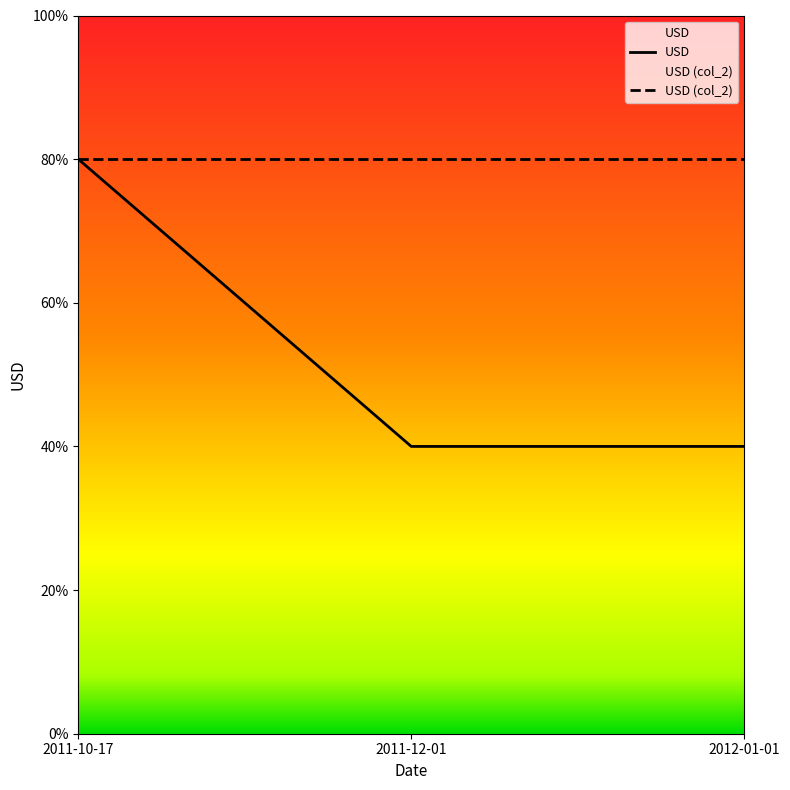

How many values are between 200 and 400?

3